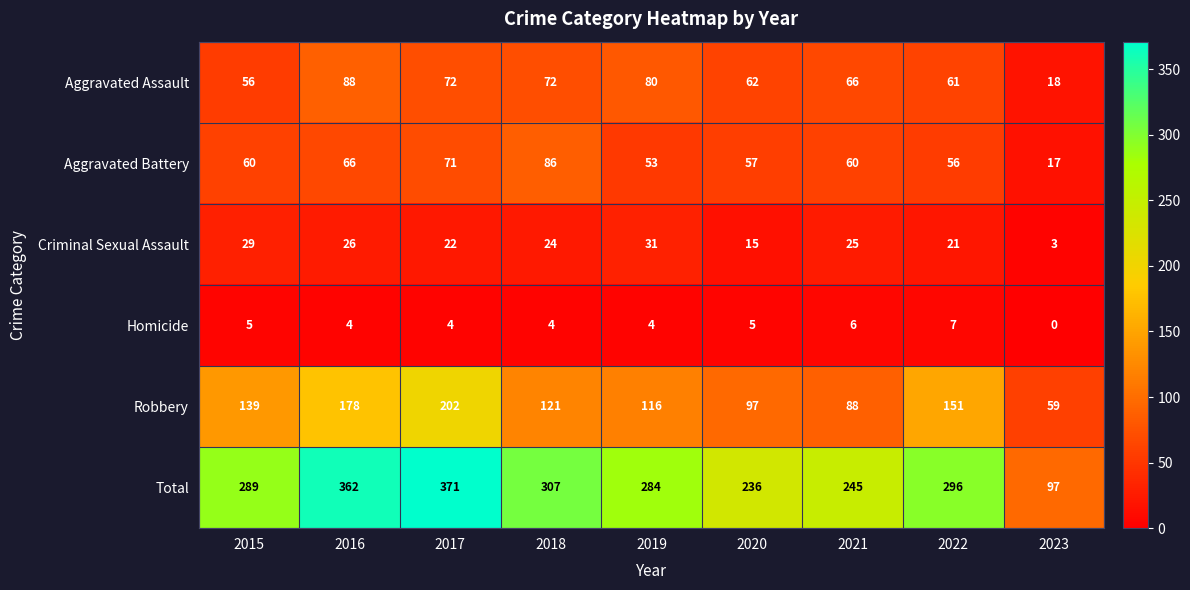

Is it true that Criminal Sexual Assault equals 31 at 2019?

True